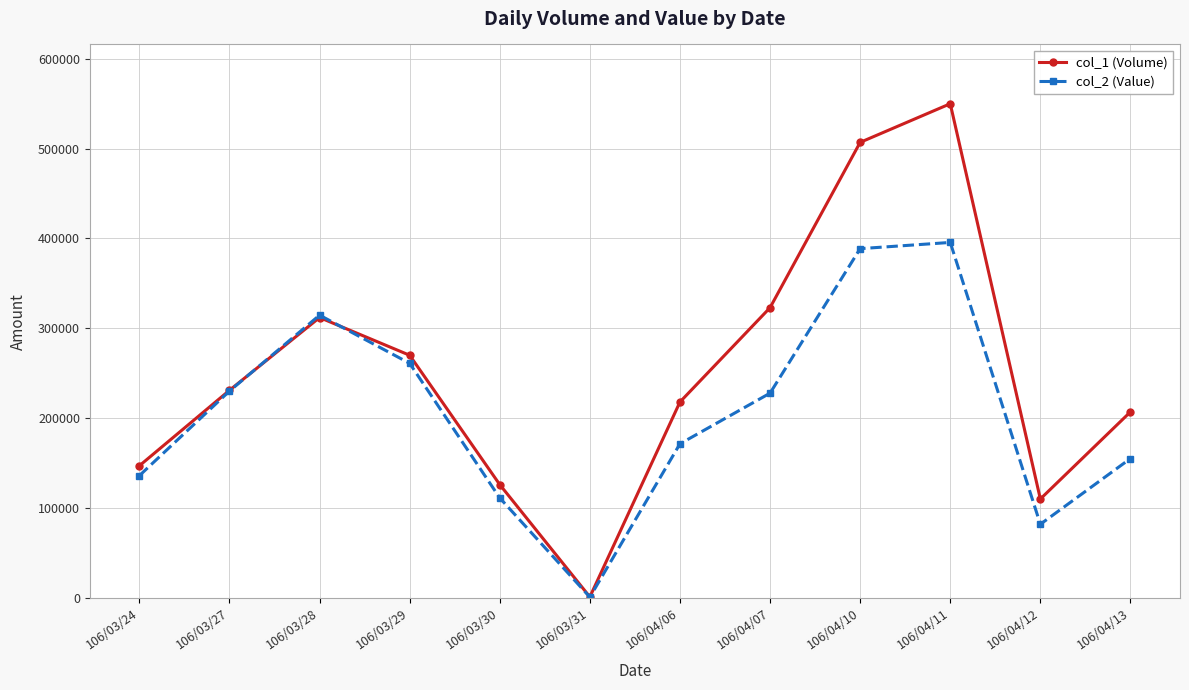

Which series has the largest range (max minus min)?

col_1 (Volume)